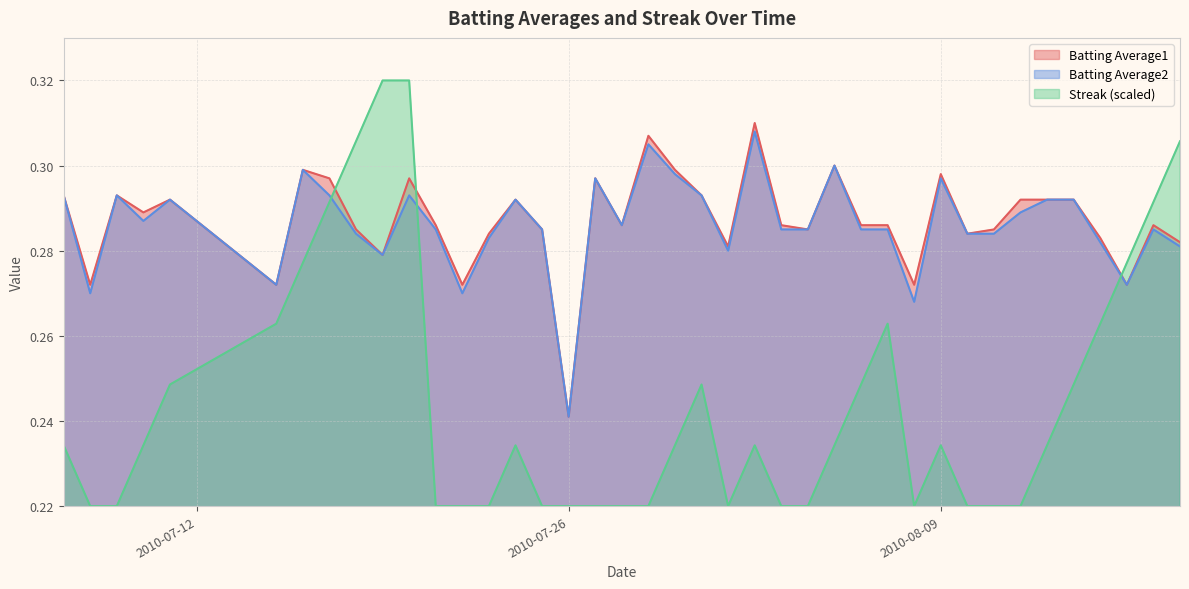

How many lines are shown in the chart?

3